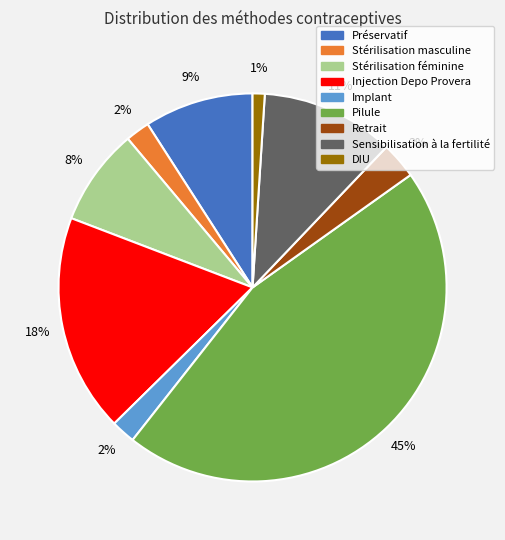

Does any single category account for the majority?

No